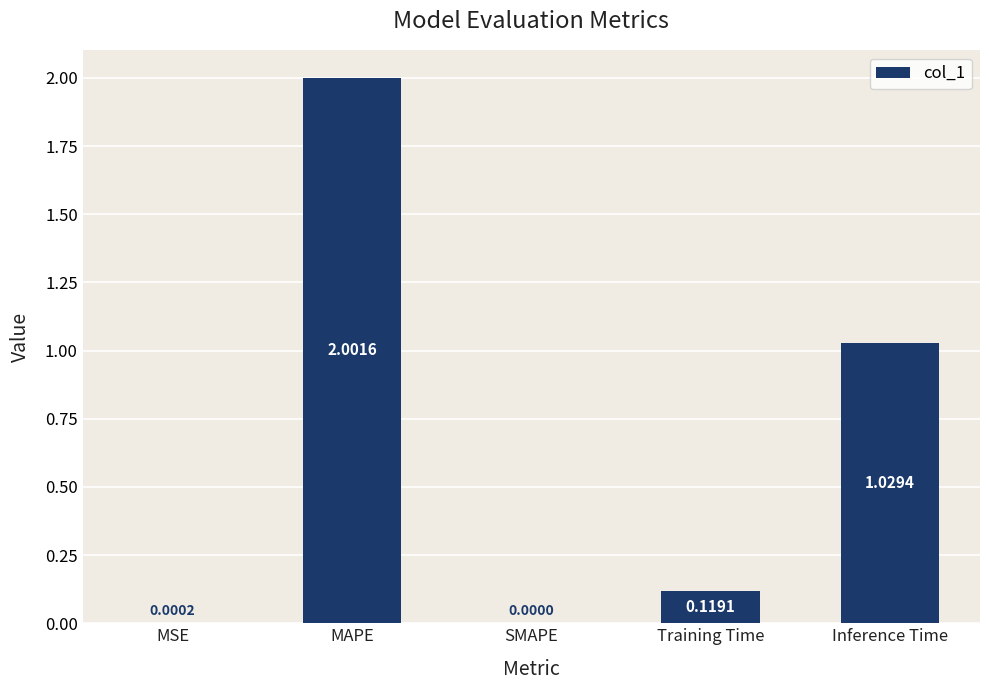

Where is the data nearest to the value 1?

Inference Time